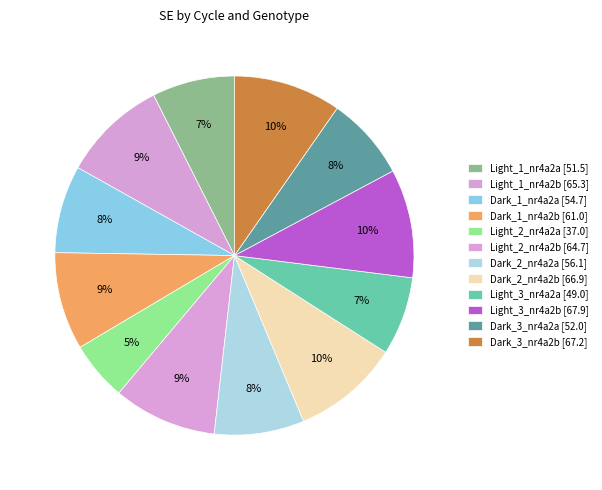

Between Dark_2_nr4a2b and Light_2_nr4a2a, which is larger?

Dark_2_nr4a2b